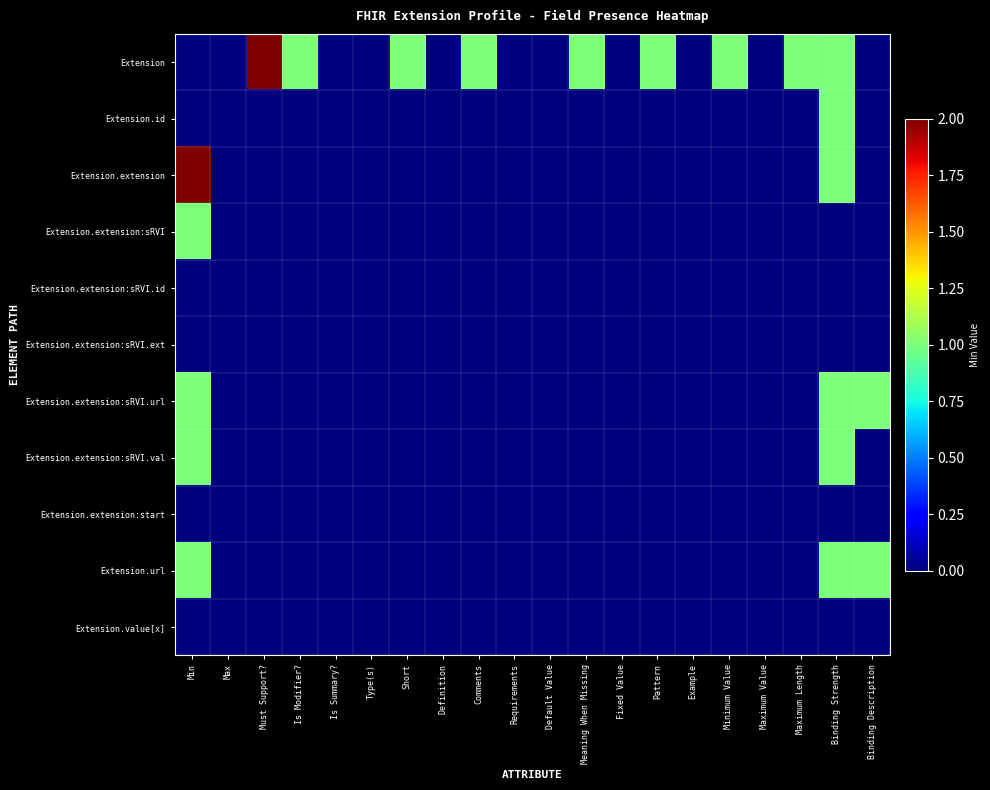

Which series has the largest total across all categories?

Extension